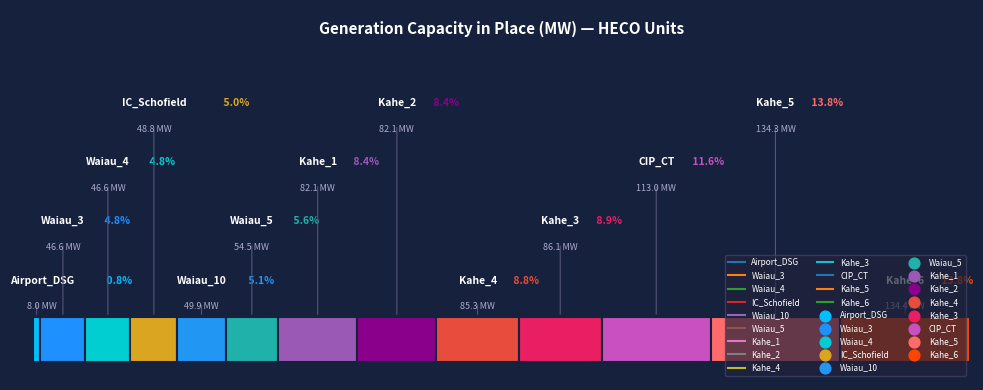

Does Waiau_3 represent more than half of the total?

No